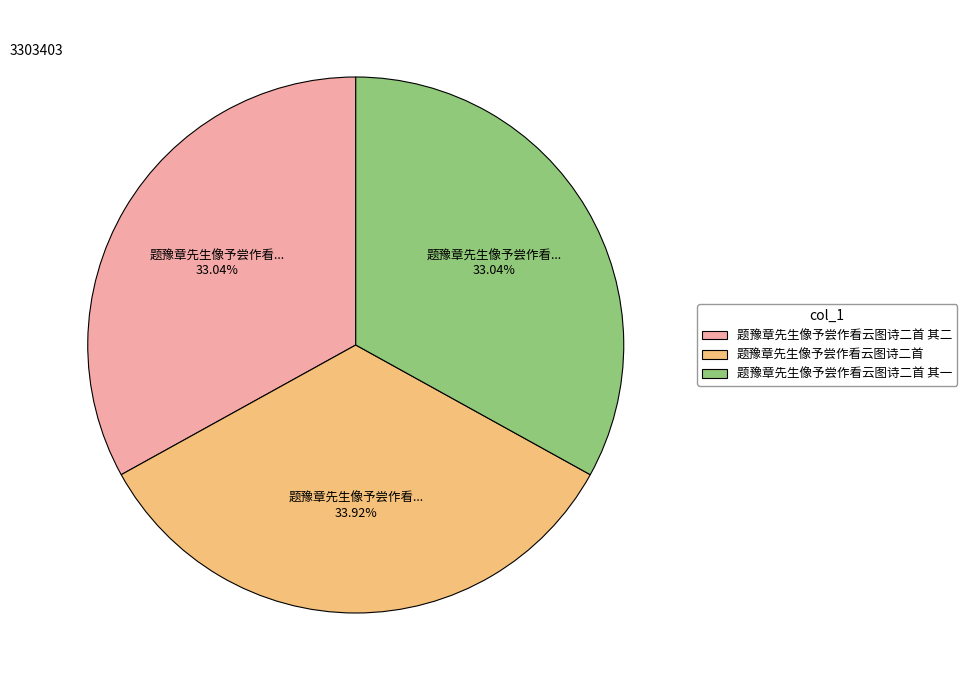

Count the number of slices in the pie.

3